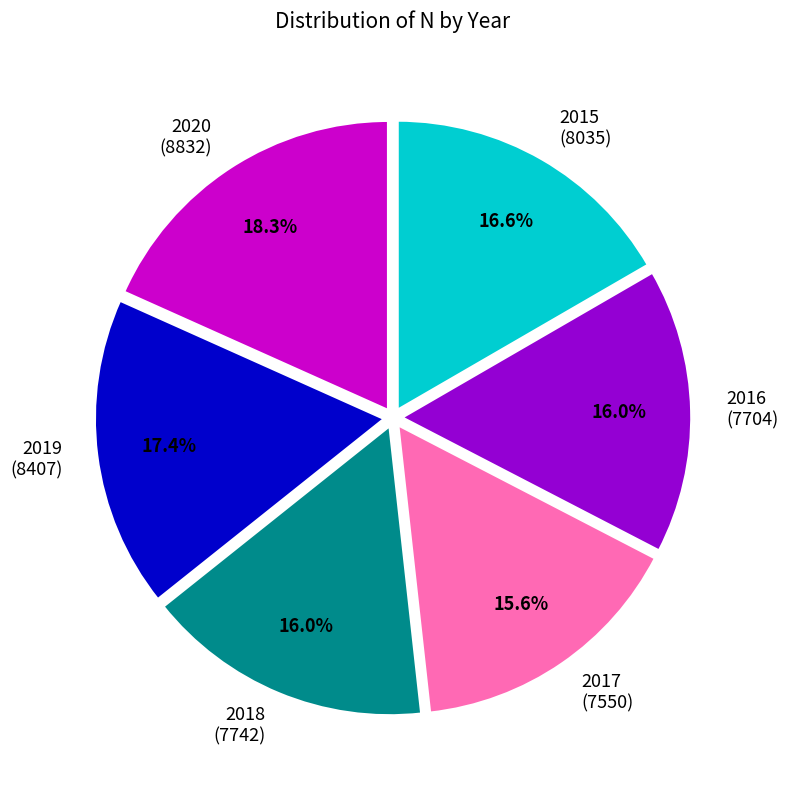

Approximately how many times larger is the value at 2015 (8035) compared to 2017 (7550)?

1.1